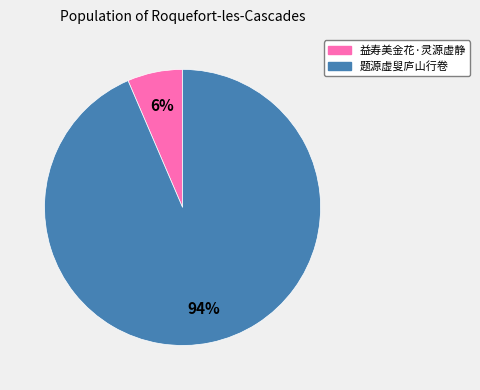

To the nearest percent, what percentage of the pie is 益寿美金花·灵源虚静?

6%